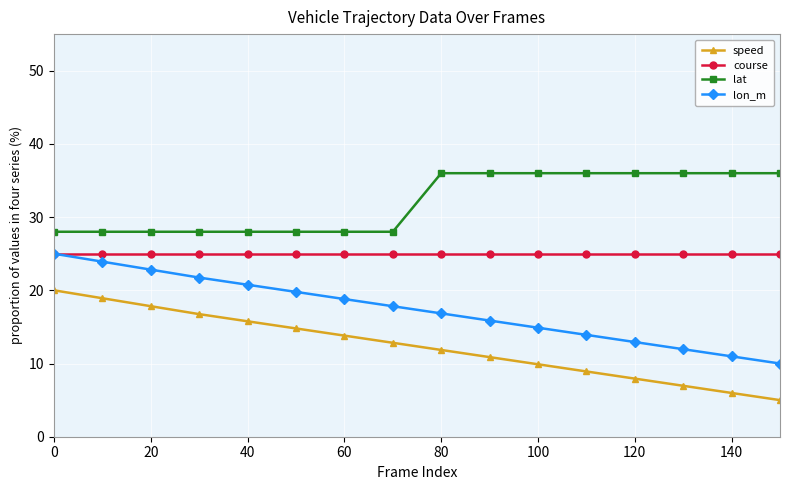

True or false: speed has more than 1 points higher than both neighbors.

False